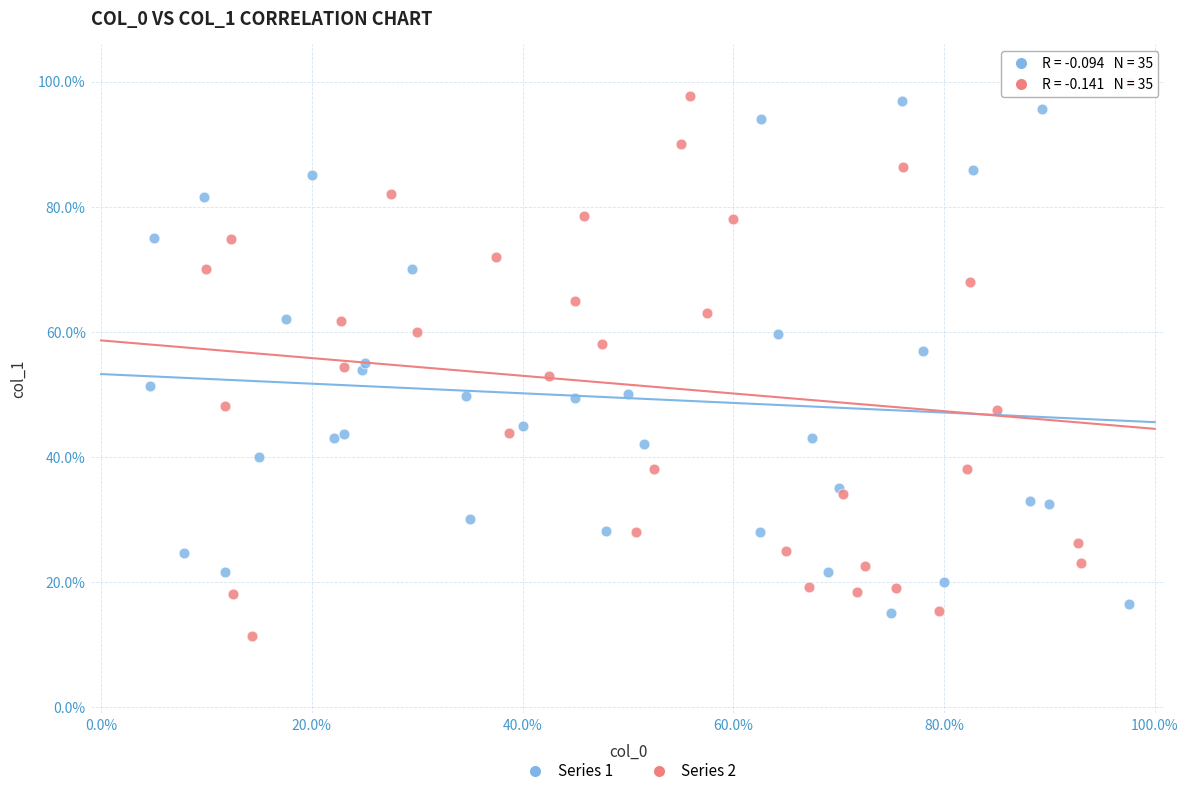

Which series contains the lowest Y value?

Series 2